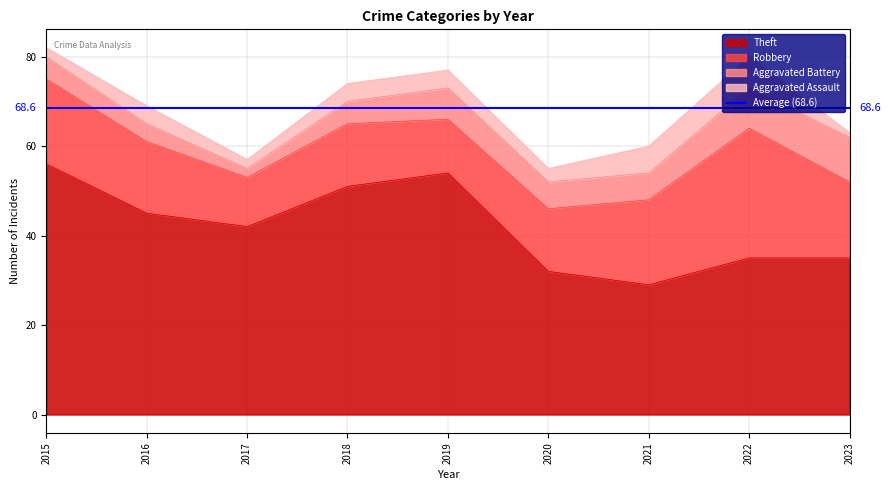

Where is the first local minimum for Aggravated Assault?

2017